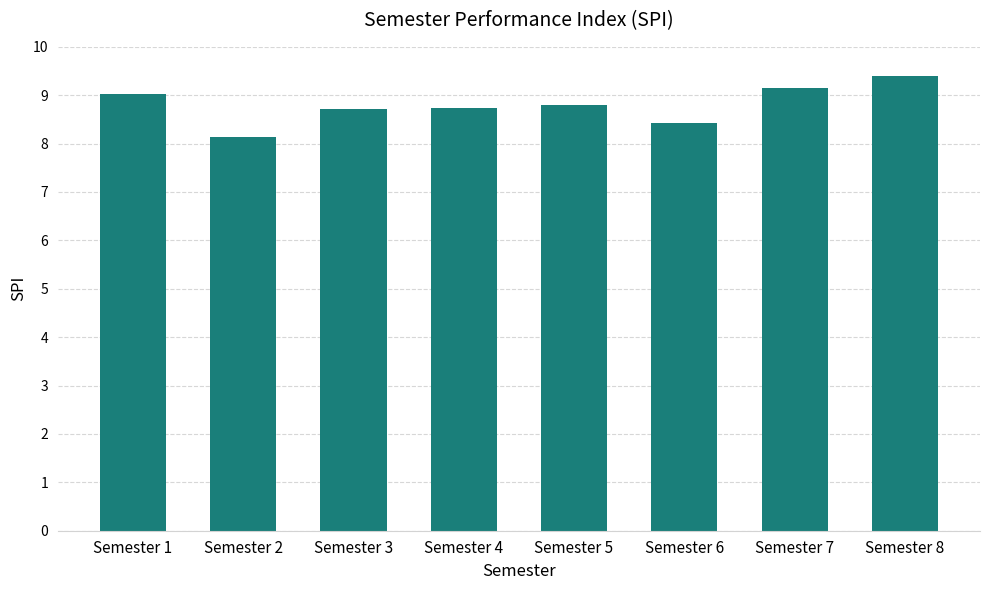

Reading left to right, extract all data points from this chart.

9.0	8.1	8.7	8.7	8.8	8.4	9.2	9.4